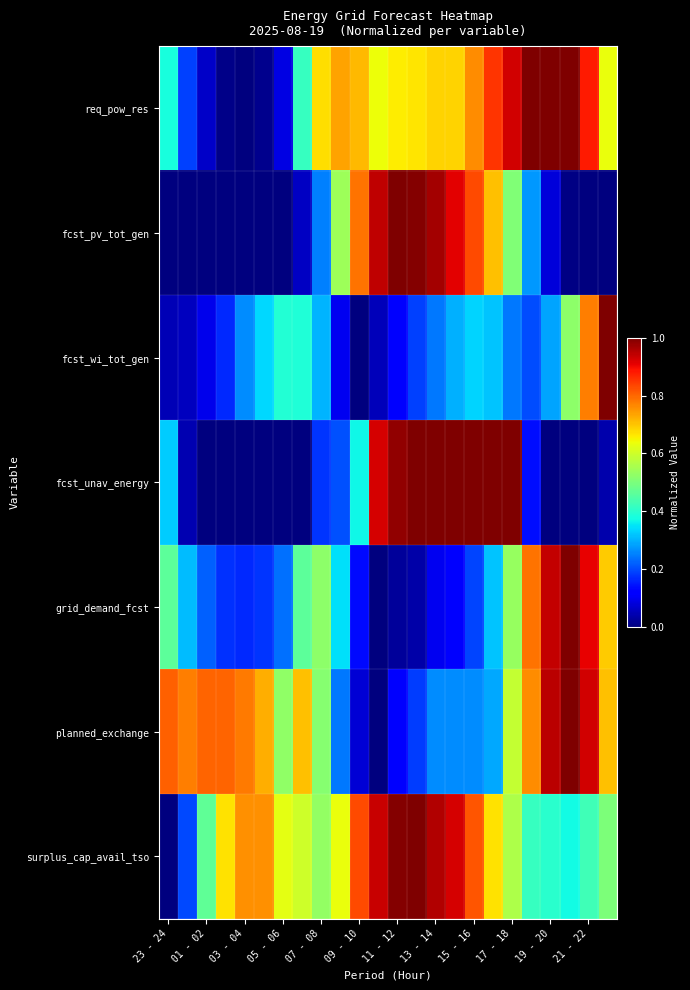

Which series has the widest spread of values?

req_pow_res